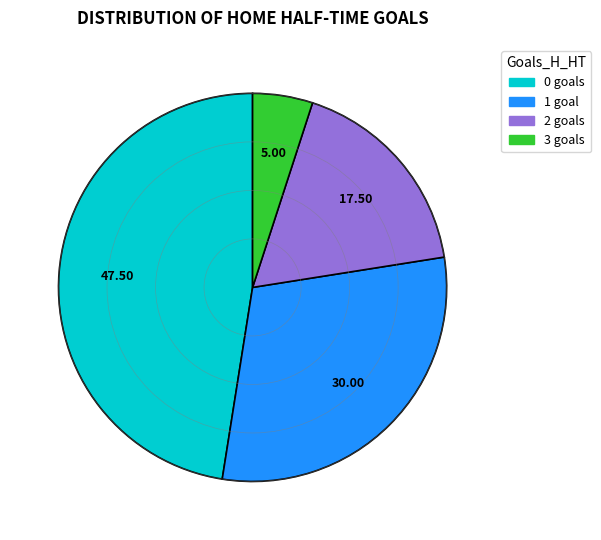

Do 0 and 2 together represent more than half of the pie?

Yes